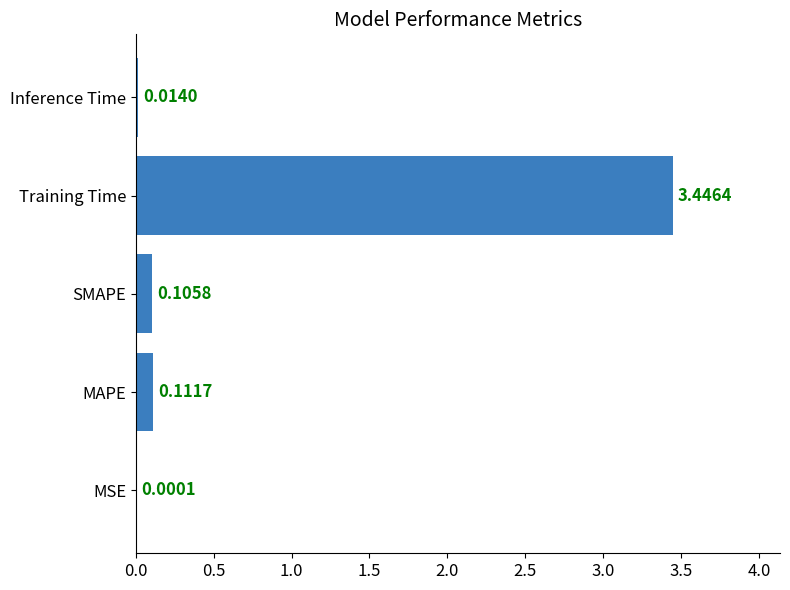

At which category does the chart reach its peak across all series?

Training Time